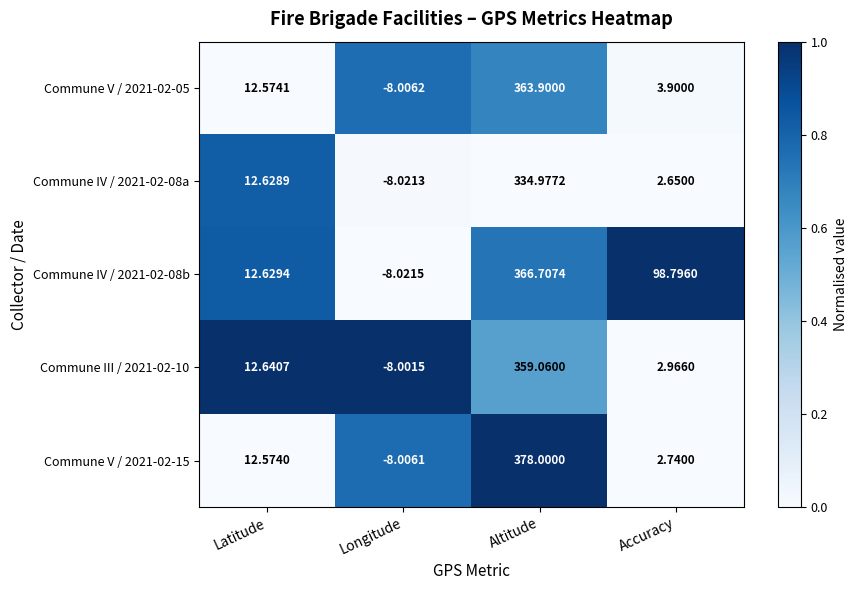

Which category has the highest value across all series?

Altitude